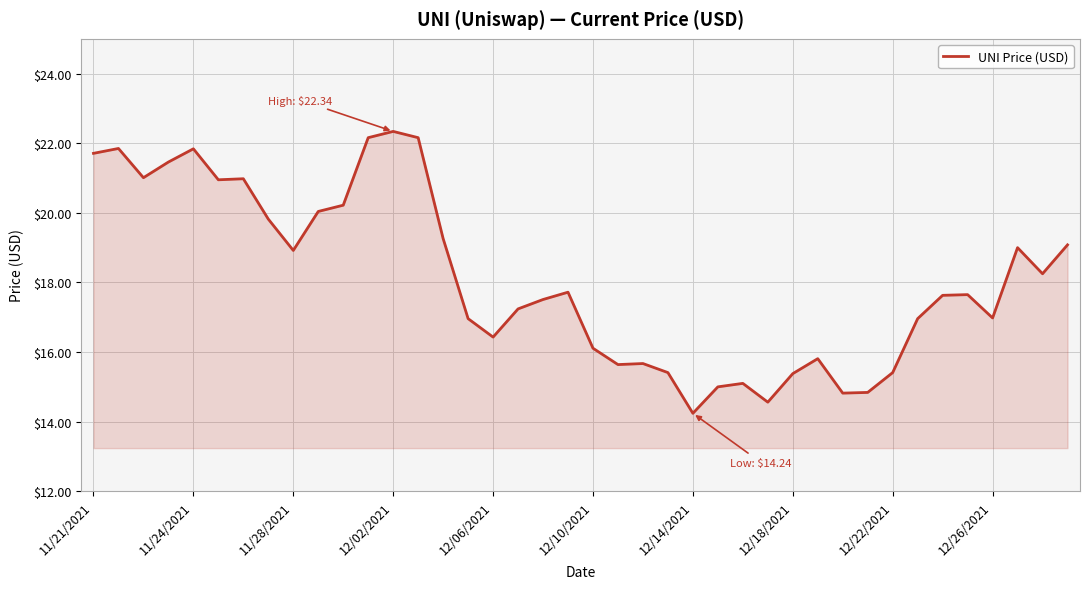

True or false: the data has more than 1 interior local peaks.

True